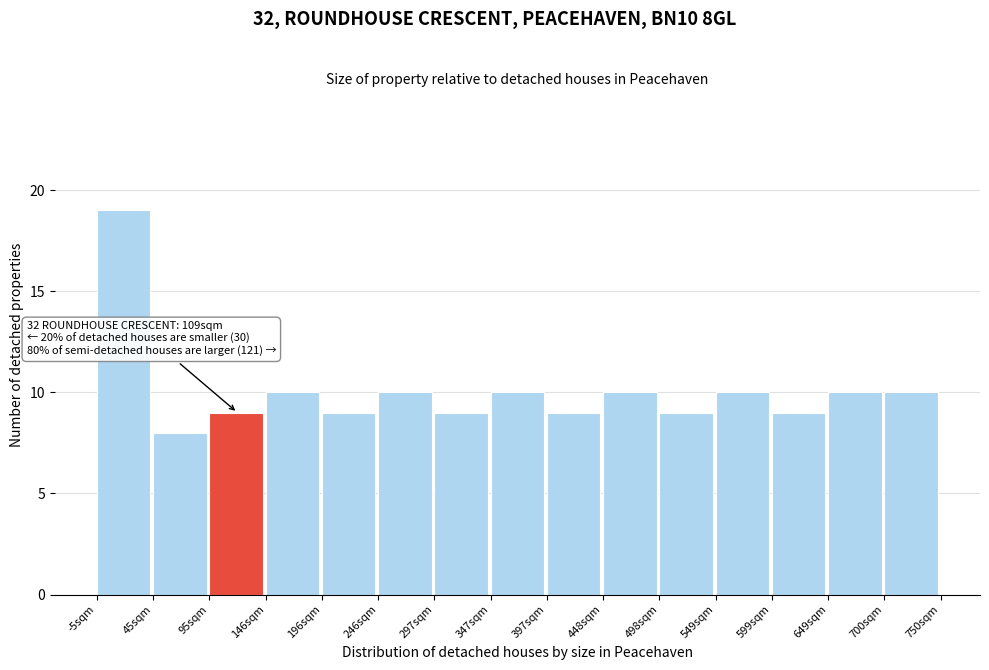

Over which range of the x-axis is the bar tallest?

-10 to 40